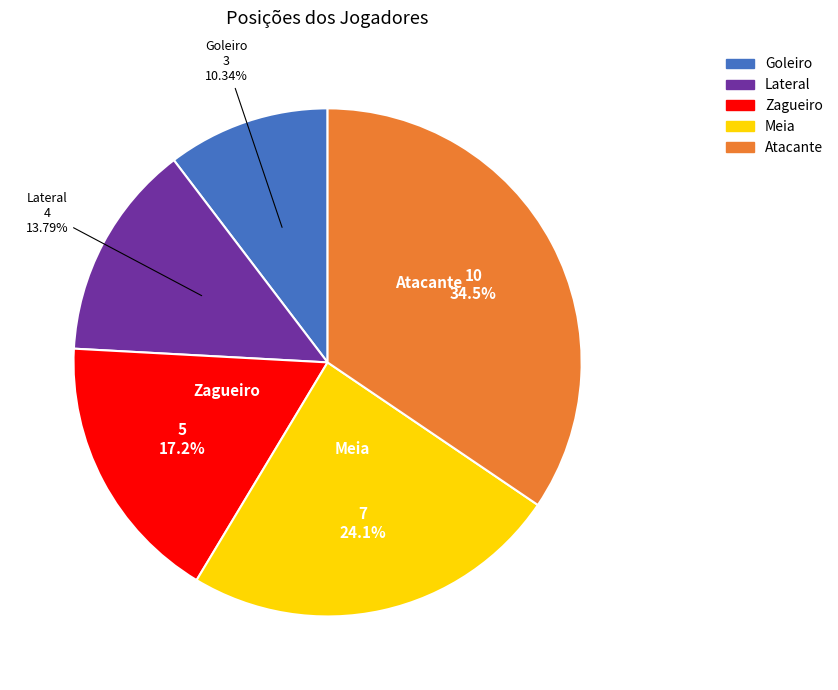

What is the smallest slice in the pie chart?

Goleiro